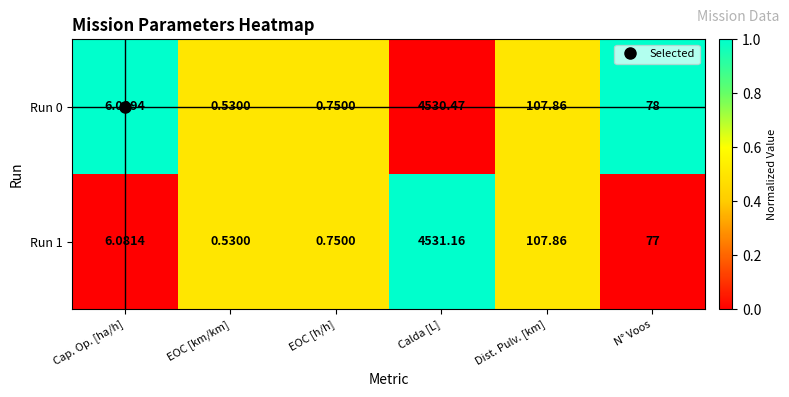

At which label does Run 0 first exceed 78?

Calda [L]